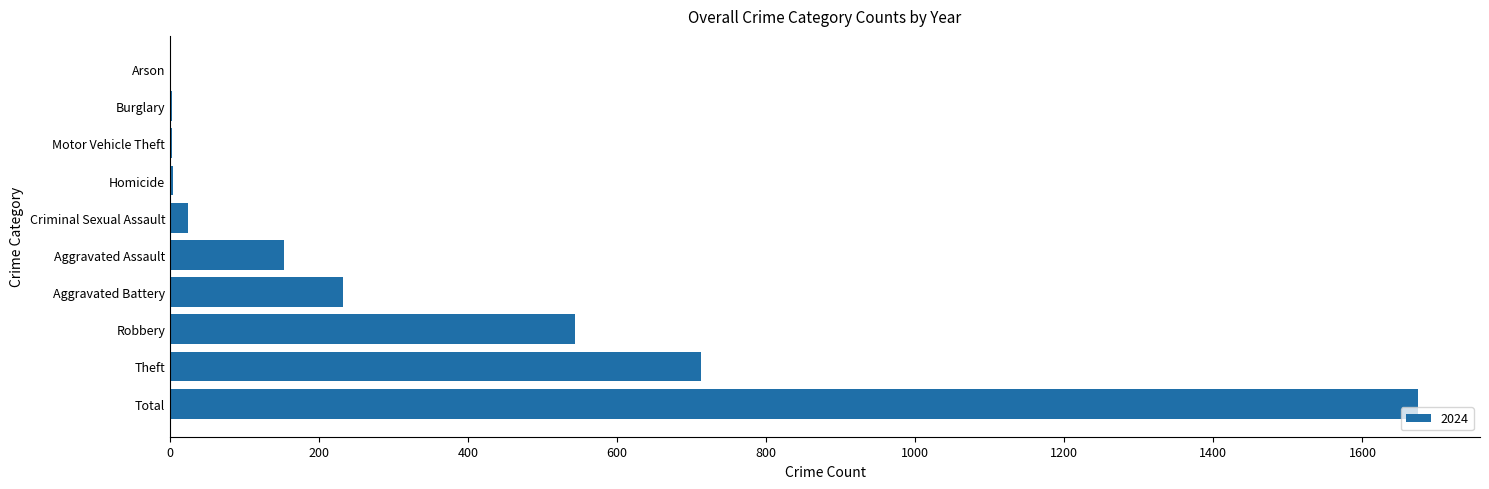

What is the maximum value shown in the chart?

1674